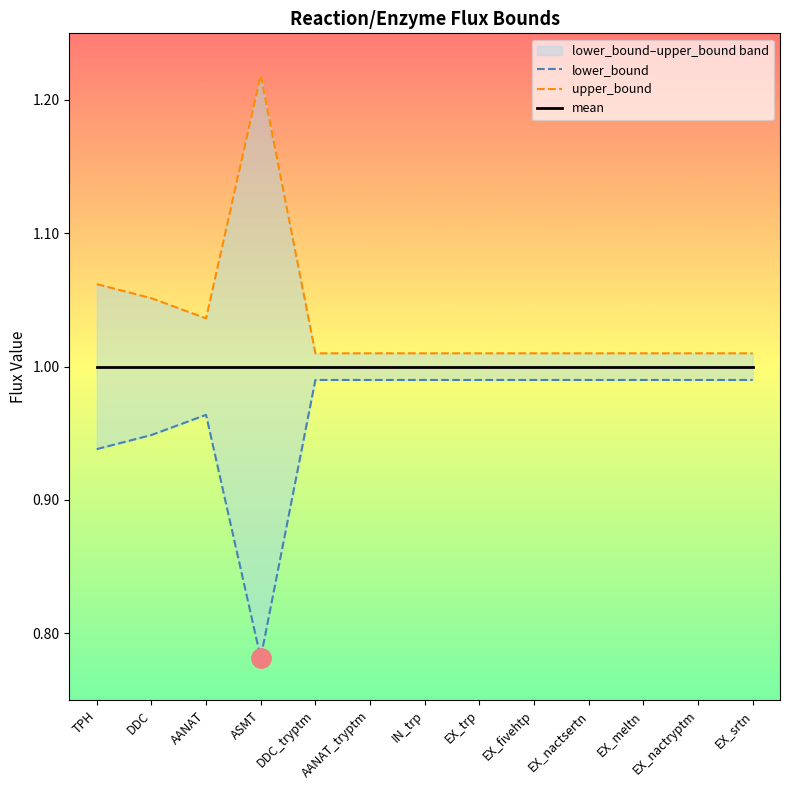

What is the label of the 4th point from the right?

EX_nactsertn